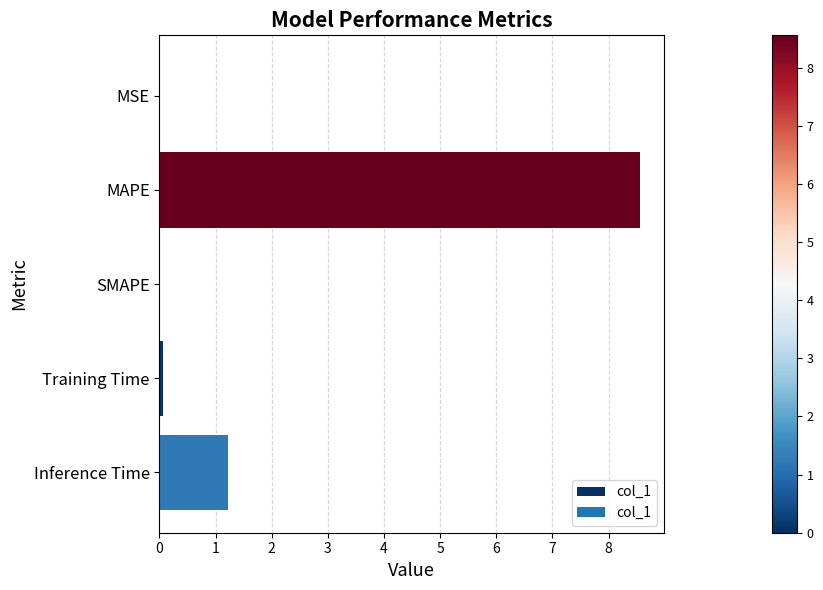

The chart shows a value of 0.5 at Inference Time. True or false?

False